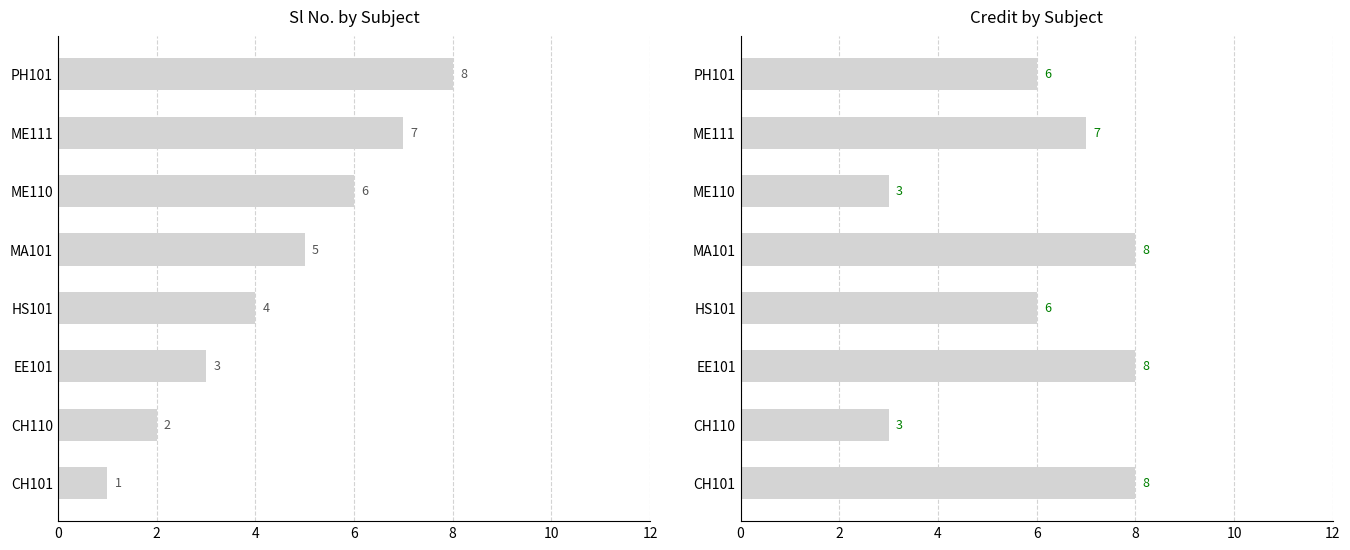

What is the difference between the maximum and minimum values in the Credit series?

5